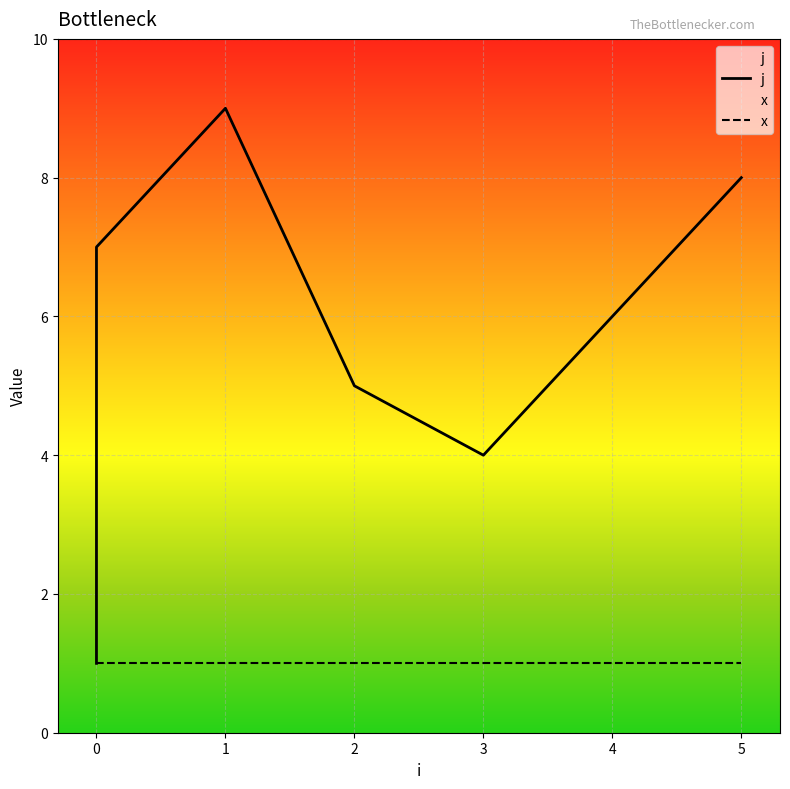

What is the sum of all values?

45